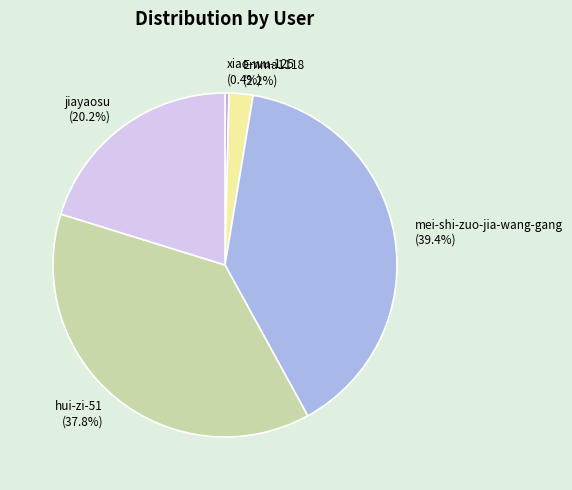

Is there any slice that represents more than half of the pie?

No